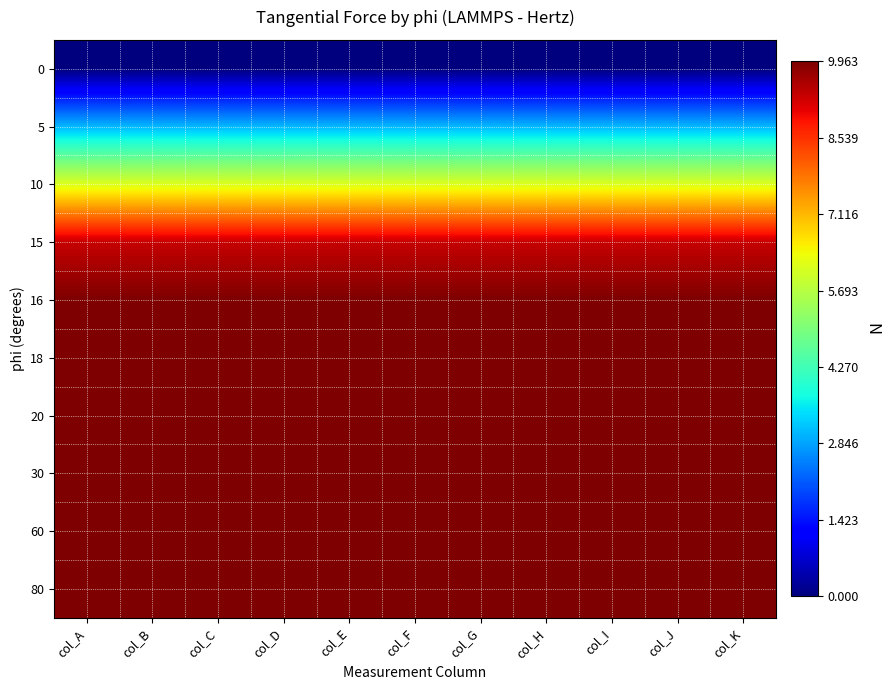

Reading right to left, extract all data points from this chart.

0: col_K=0.0	col_J=0.0	col_I=0.0	col_H=0.0	col_G=0.0	col_F=0.0	col_E=0.0	col_D=0.0	col_C=0.0	col_B=0.0	col_A=0.0
5: col_K=3.1	col_J=3.1	col_I=3.1	col_H=3.1	col_G=3.1	col_F=3.1	col_E=3.1	col_D=3.1	col_C=3.1	col_B=3.1	col_A=3.1
10: col_K=6.1	col_J=6.1	col_I=6.1	col_H=6.1	col_G=6.1	col_F=6.1	col_E=6.1	col_D=6.1	col_C=6.1	col_B=6.1	col_A=6.1
15: col_K=9.3	col_J=9.3	col_I=9.3	col_H=9.3	col_G=9.3	col_F=9.3	col_E=9.3	col_D=9.3	col_C=9.3	col_B=9.3	col_A=9.3
16: col_K=10.0	col_J=10.0	col_I=10.0	col_H=10.0	col_G=10.0	col_F=10.0	col_E=10.0	col_D=10.0	col_C=10.0	col_B=10.0	col_A=10.0
18: col_K=10.0	col_J=10.0	col_I=10.0	col_H=10.0	col_G=10.0	col_F=10.0	col_E=10.0	col_D=10.0	col_C=10.0	col_B=10.0	col_A=10.0
20: col_K=10.0	col_J=10.0	col_I=10.0	col_H=10.0	col_G=10.0	col_F=10.0	col_E=10.0	col_D=10.0	col_C=10.0	col_B=10.0	col_A=10.0
30: col_K=10.0	col_J=10.0	col_I=10.0	col_H=10.0	col_G=10.0	col_F=10.0	col_E=10.0	col_D=10.0	col_C=10.0	col_B=10.0	col_A=10.0
60: col_K=10.0	col_J=10.0	col_I=10.0	col_H=10.0	col_G=10.0	col_F=10.0	col_E=10.0	col_D=10.0	col_C=10.0	col_B=10.0	col_A=10.0
80: col_K=10.0	col_J=10.0	col_I=10.0	col_H=10.0	col_G=10.0	col_F=10.0	col_E=10.0	col_D=10.0	col_C=10.0	col_B=10.0	col_A=10.0